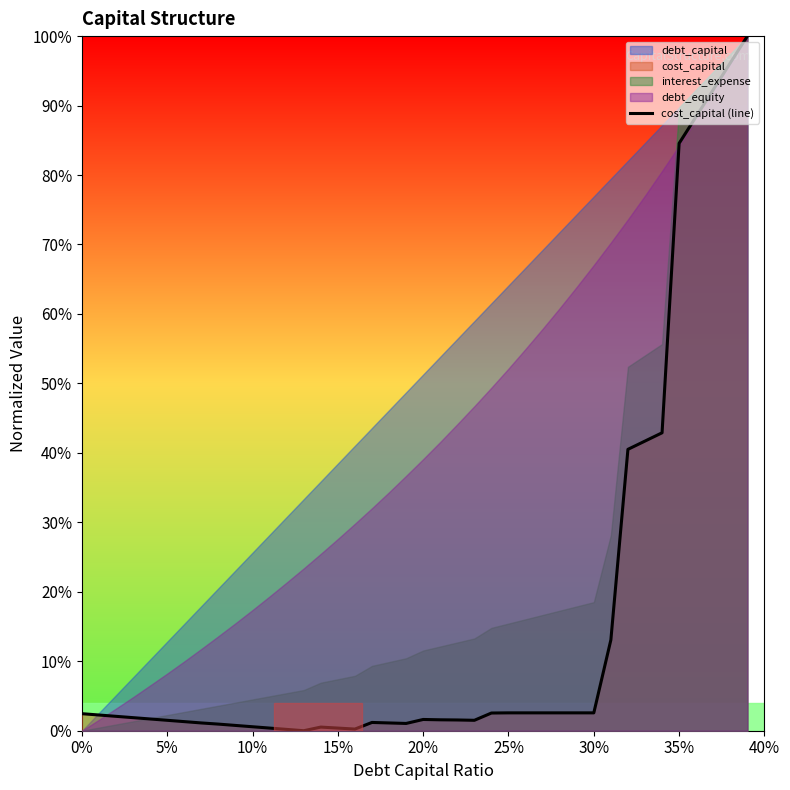

How many interior local peaks (higher than both neighbors) does the data have?

3